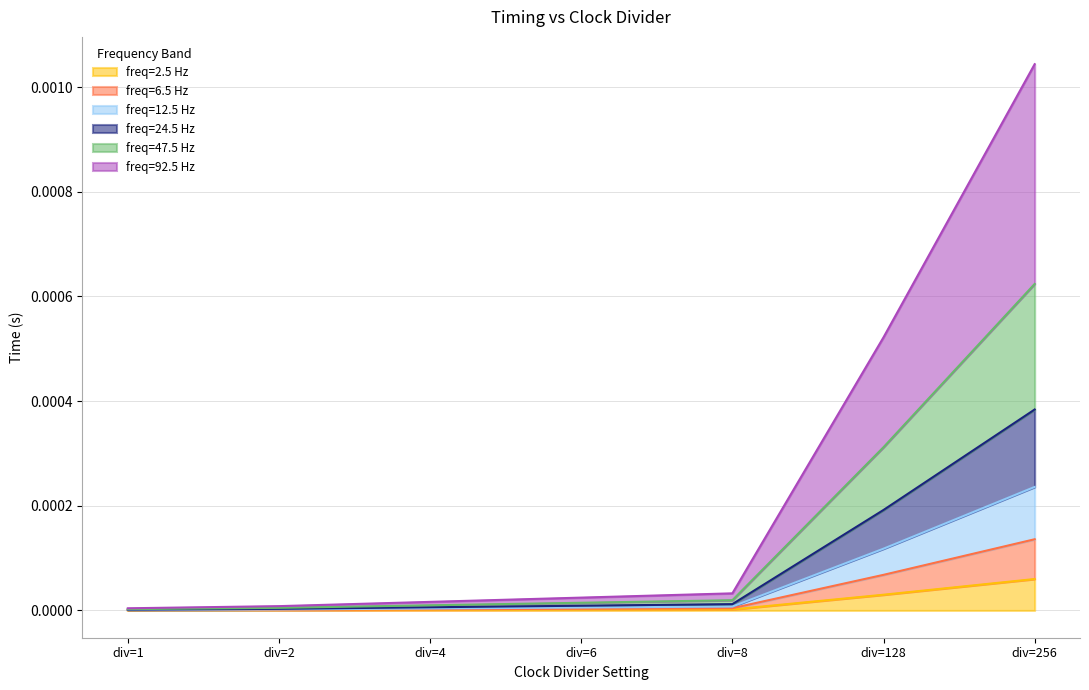

What are all the series names shown in the legend?

freq=2.5 Hz, freq=6.5 Hz, freq=12.5 Hz, freq=24.5 Hz, freq=47.5 Hz, freq=92.5 Hz